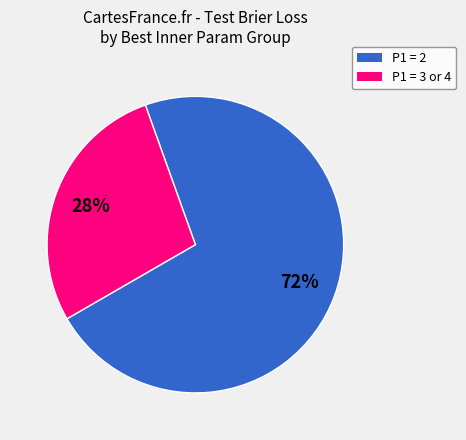

To the nearest percent, what portion does P1 = 3 or 4 represent?

28%